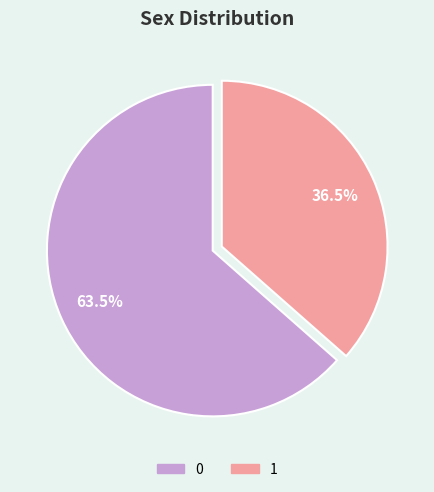

Does 1 account for over 50% of the chart?

No